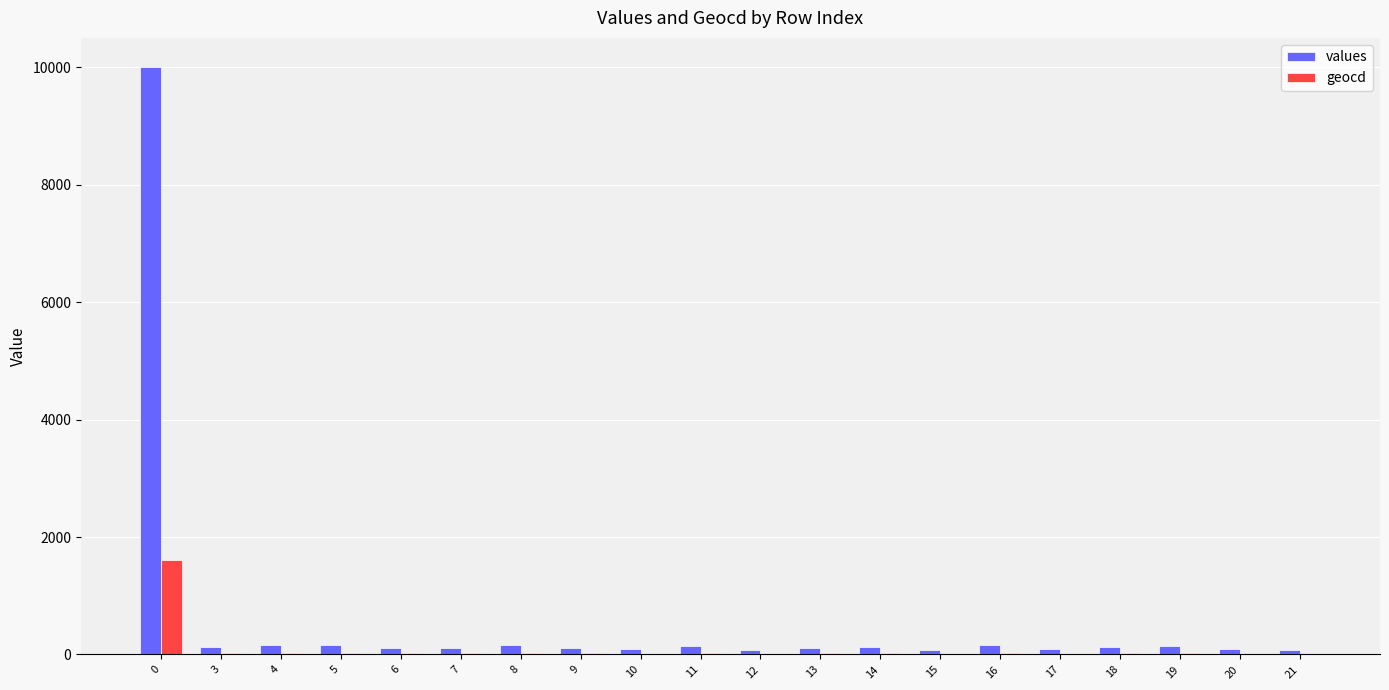

Which series has the largest total across all categories?

values